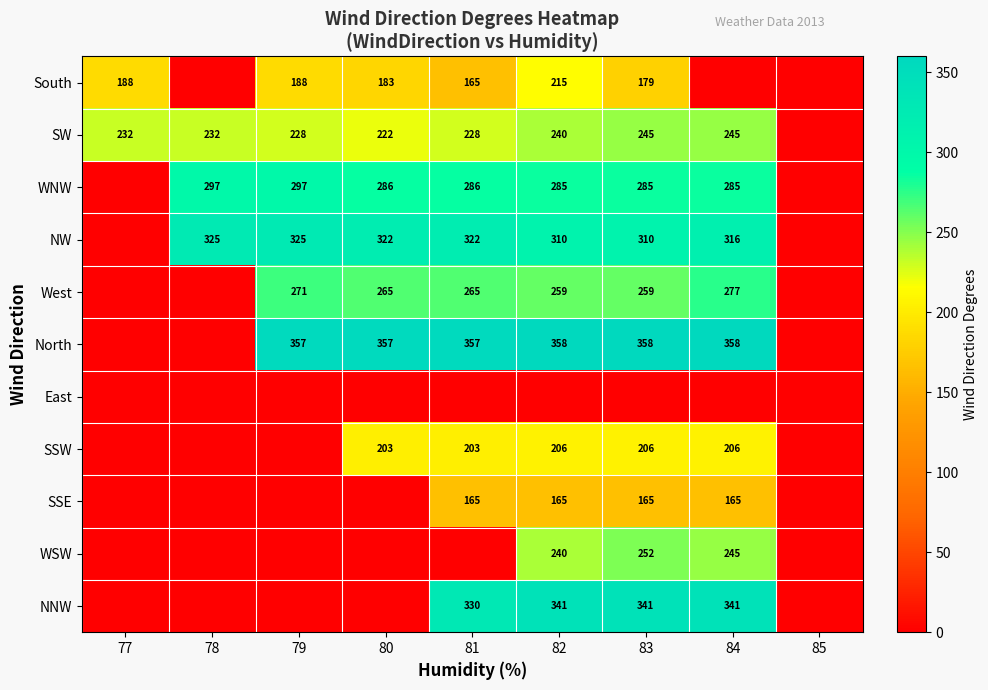

True or false: WNW has a value of 422 at 79.

False